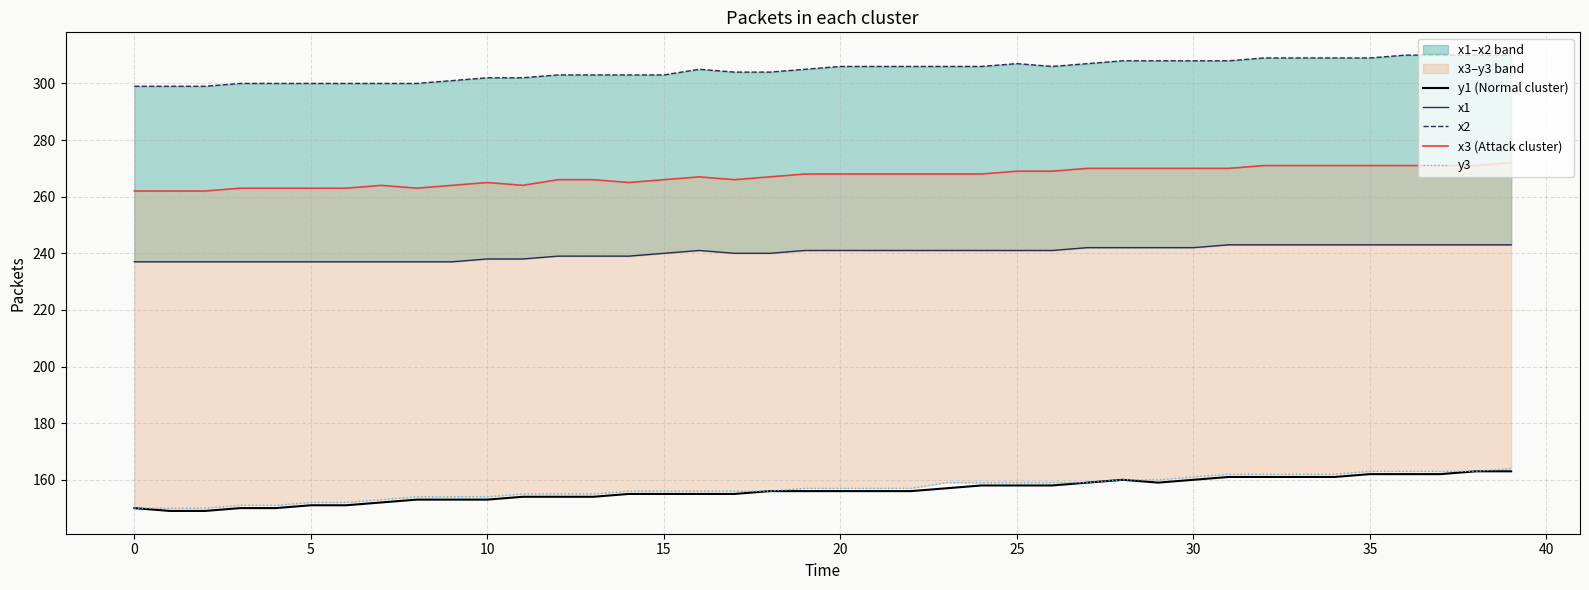

What is the maximum value for y1 (Normal cluster)?

163